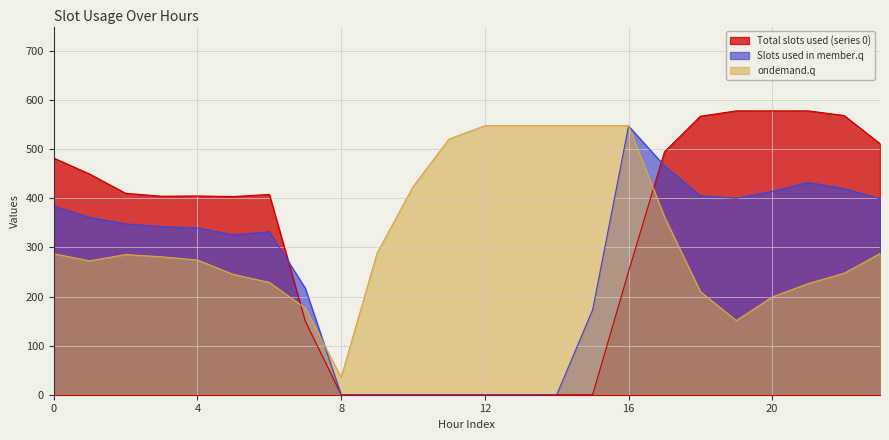

What is the average value of the row_0.0 series?

301.7